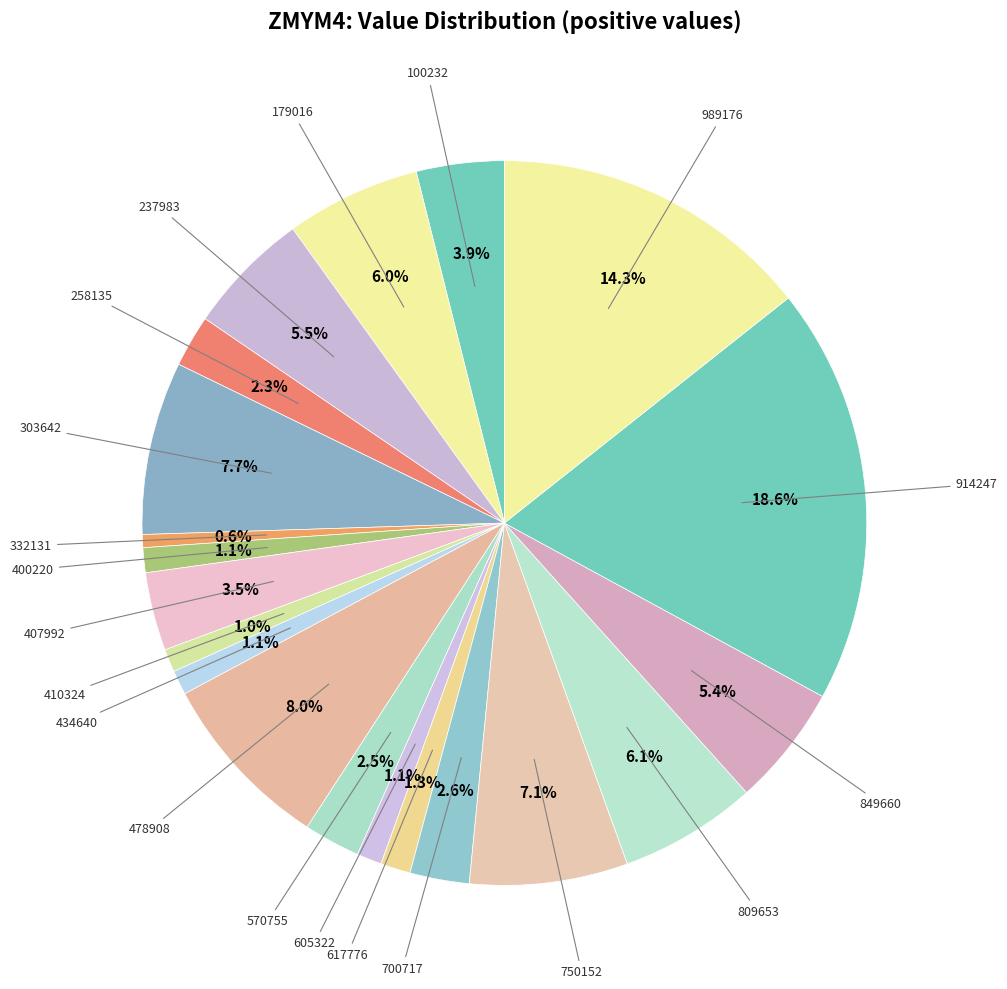

To the nearest percent, what is the average slice percentage?

5%